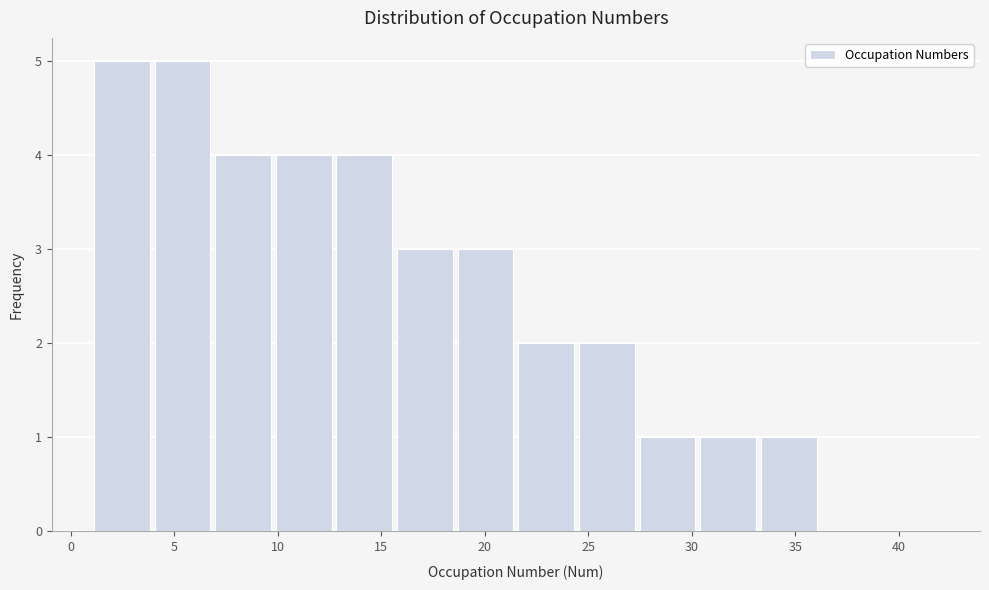

How tall is the bar that spans 12.5 to 15.5 on the x-axis? Neither the bar edges nor the heights are printed on the chart, so give them approximately, as read against the axes.

4